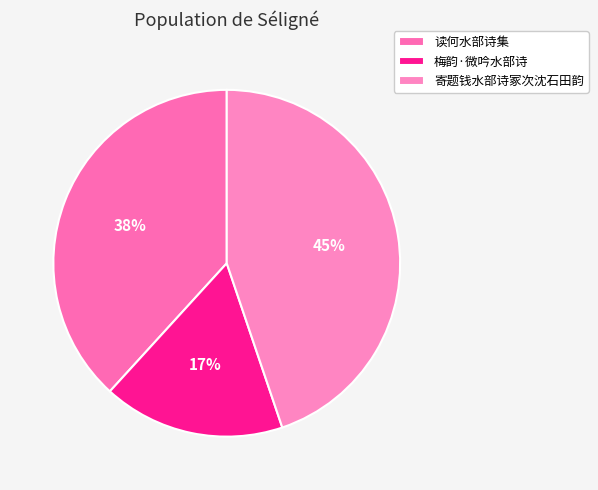

What is the smallest slice in the pie chart?

梅韵·微吟水部诗